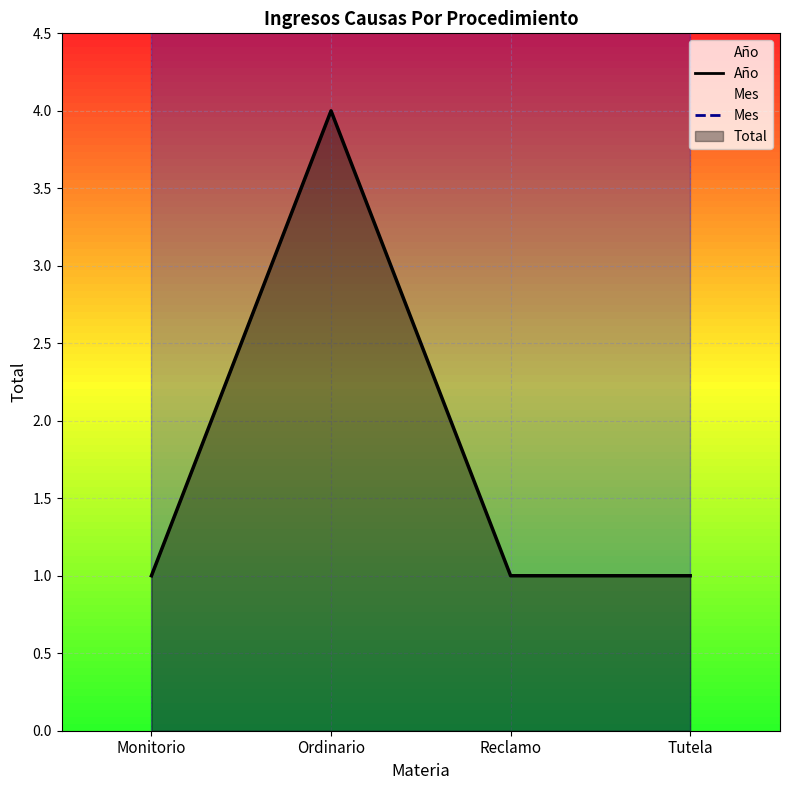

The Mes series shows 16 at Reclamo. True or false?

False